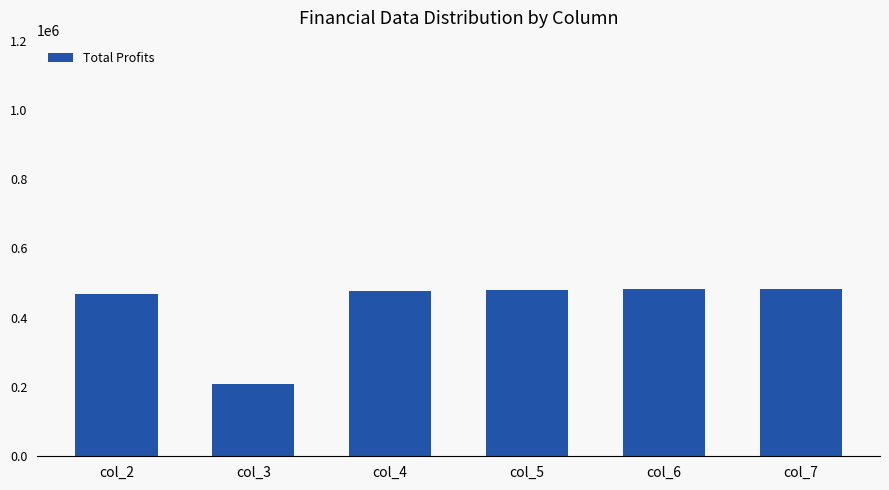

At which label is the value closest to 345805?

col_2